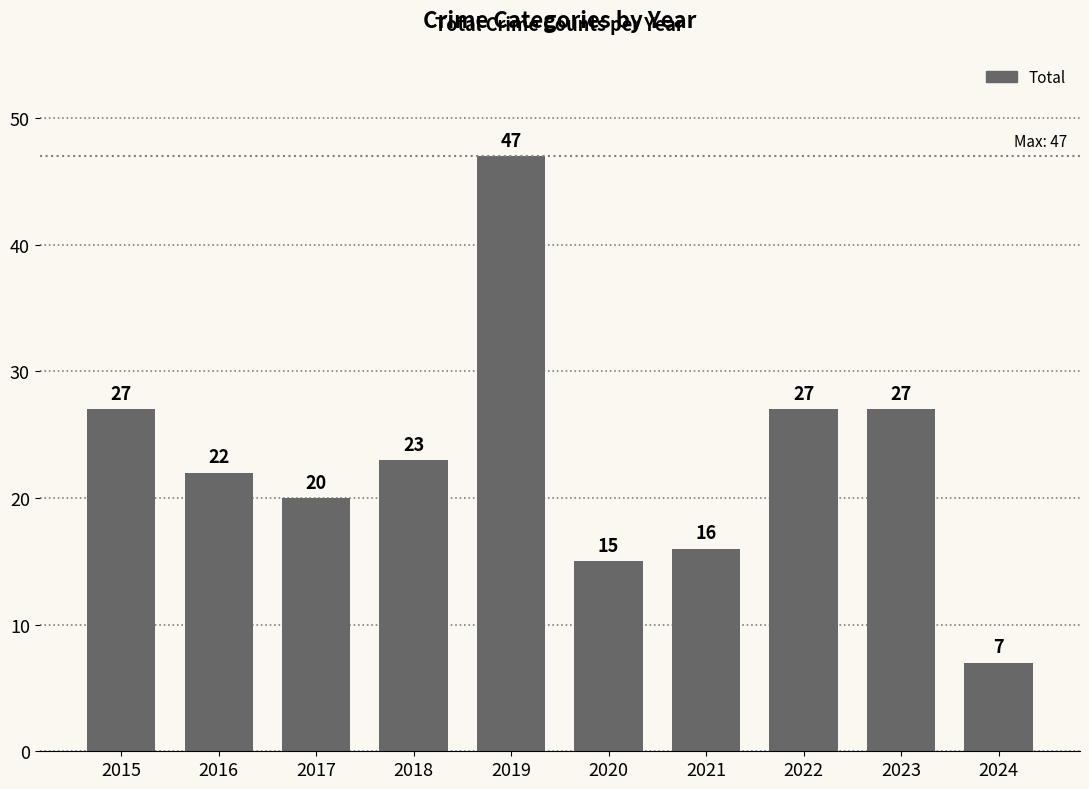

What is the ratio of the value at 2022 to the value at 2018?

1.2